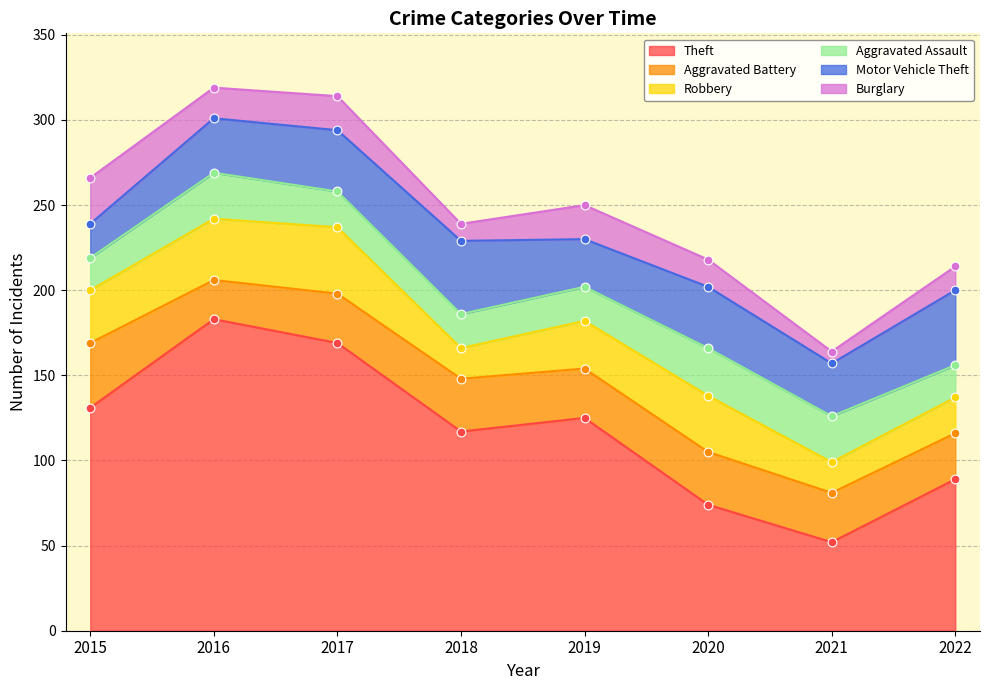

Which series has the largest total across all categories?

Theft